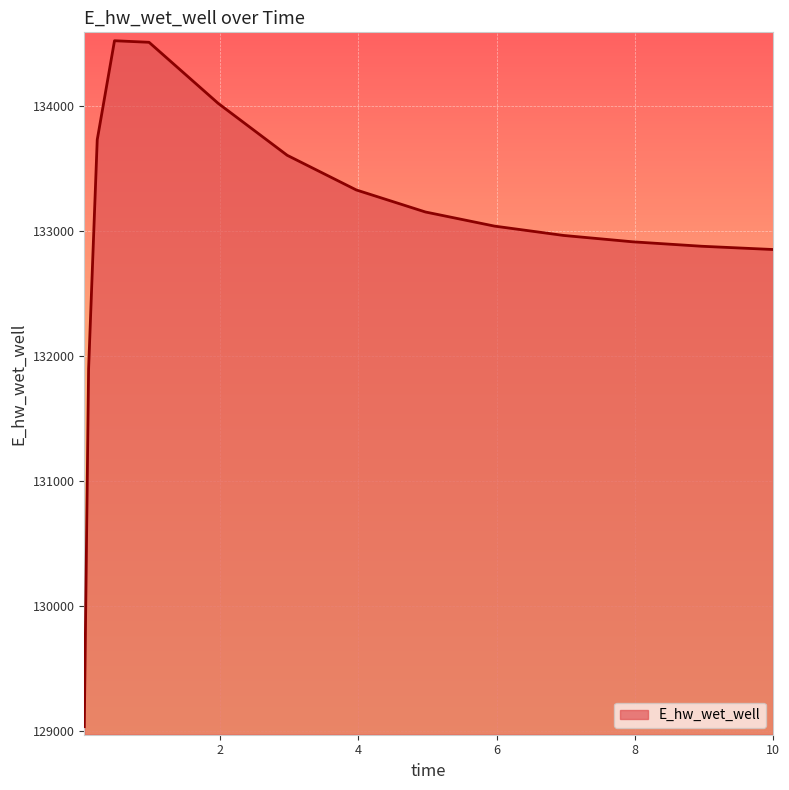

What is the minimum value shown in the chart?

129032.6